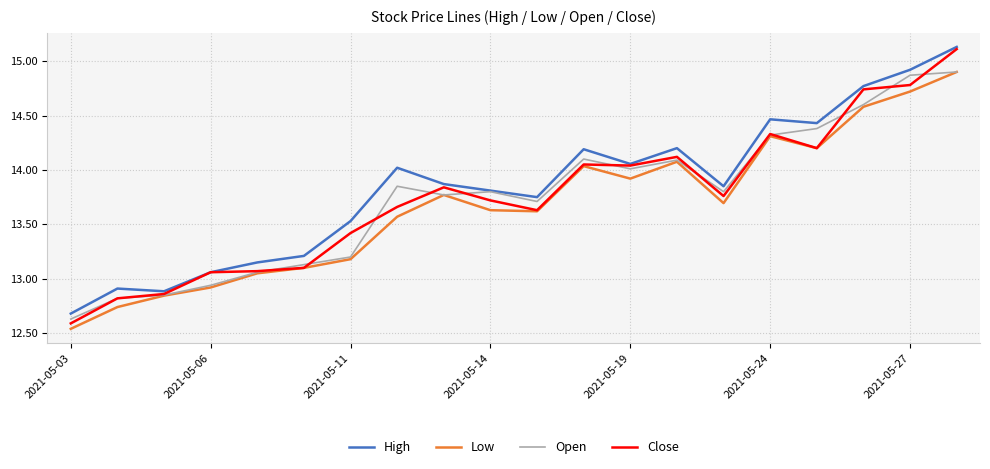

Which series has the largest range (max minus min)?

Close